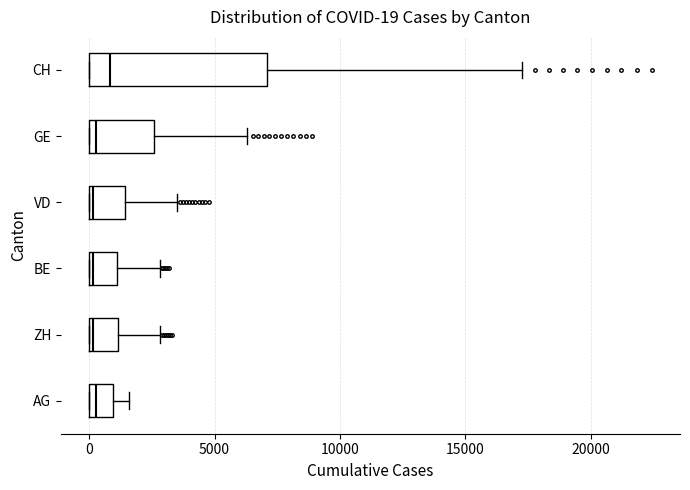

Which box is the widest, from its left edge to its right edge?

CH